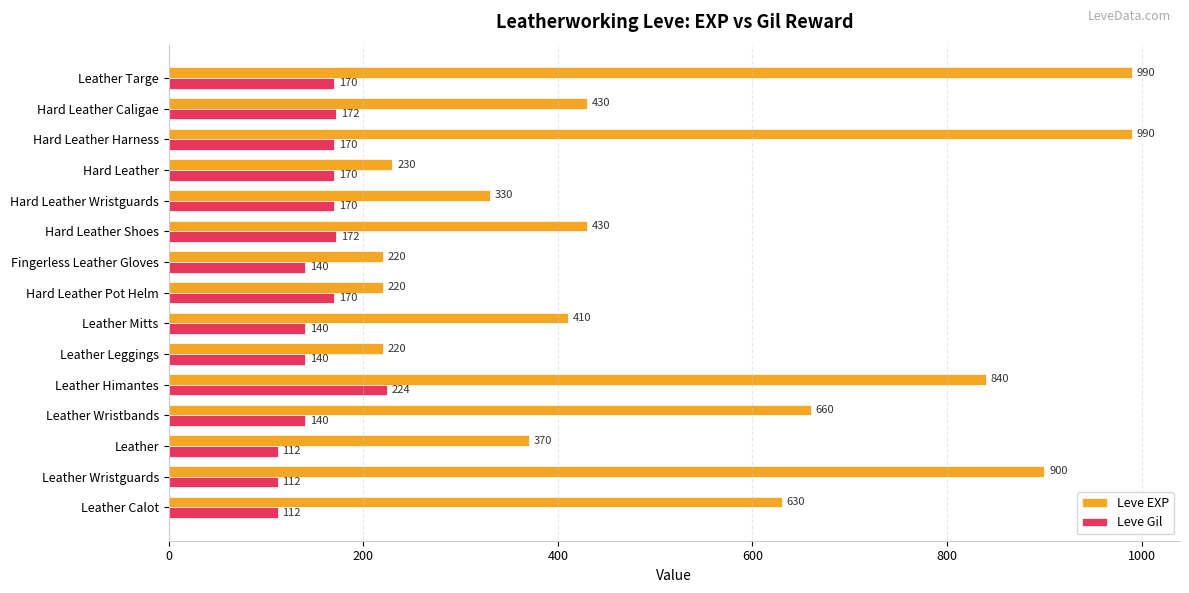

What is the difference between the maximum and minimum values in the Leve Gil series?

112